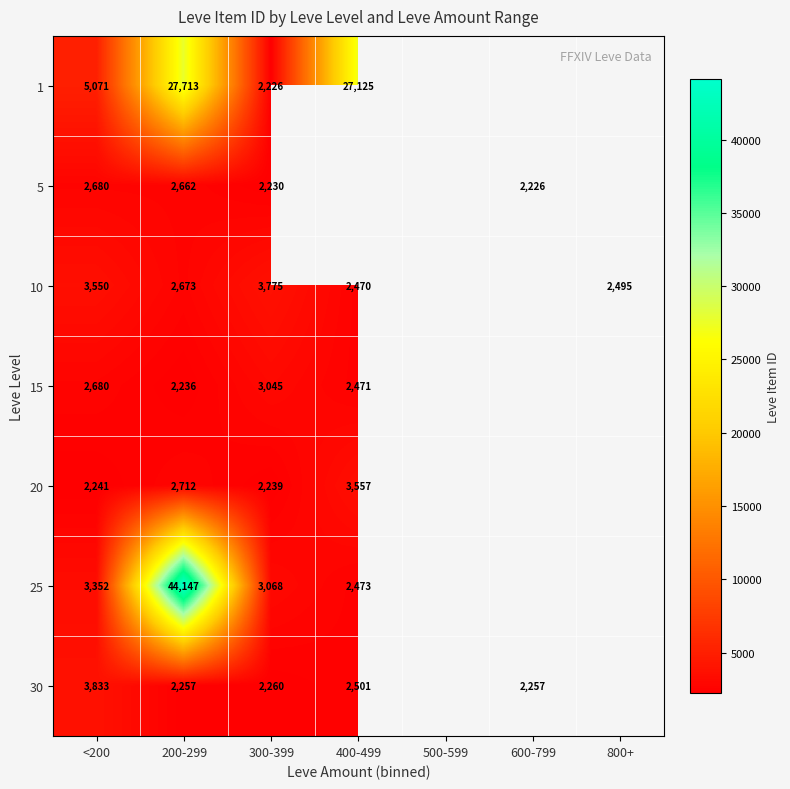

The 25 series shows 15270 at 200-299. True or false?

False